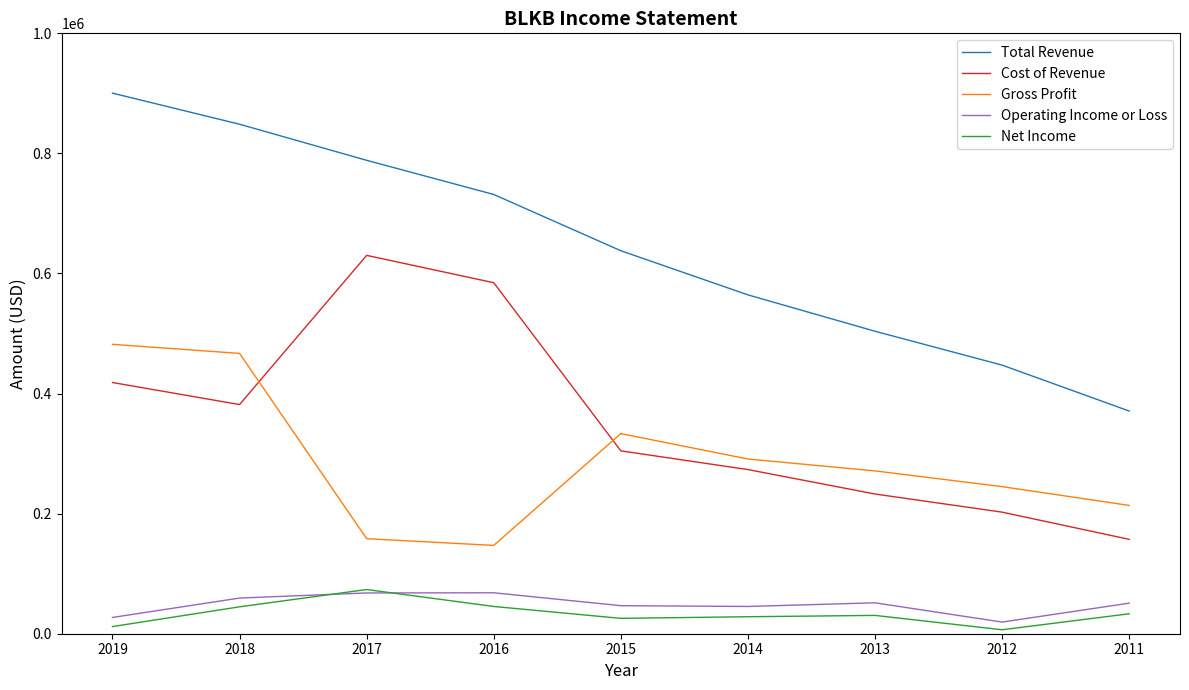

True or false: Net Income and Total Revenue intersect in this chart.

False